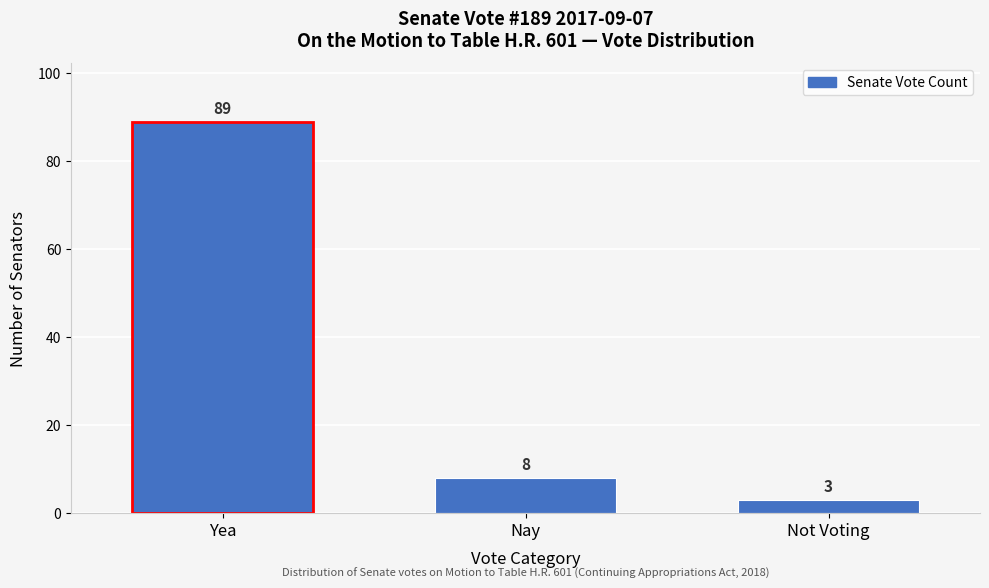

Reading left to right, what are all the values shown in this chart?

Yea=89	Nay=8	Not Voting=3